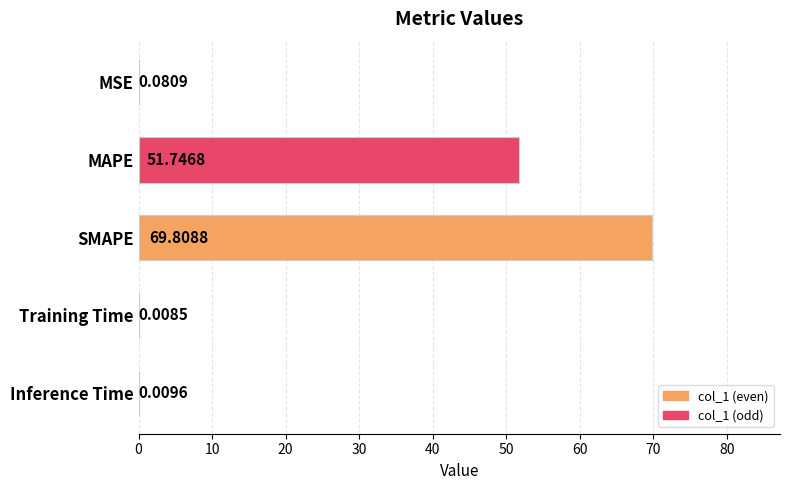

Are the bars grouped side by side (vs. stacked)?

No